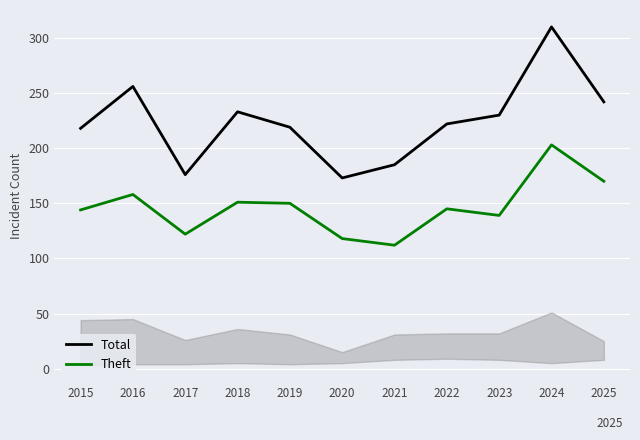

What is the maximum value shown in the chart?

310